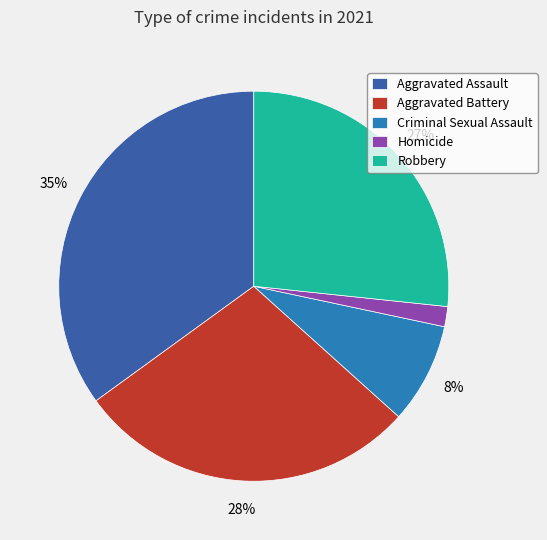

Is it true that Aggravated Battery is 28% of the pie?

True